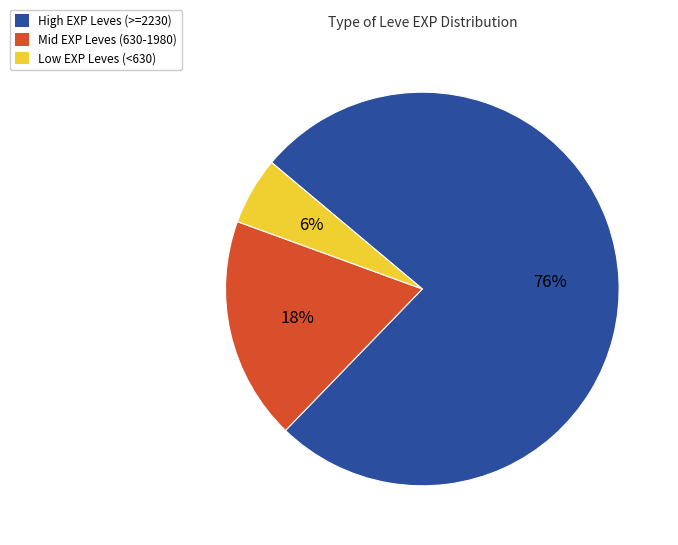

Does any single category account for the majority?

Yes